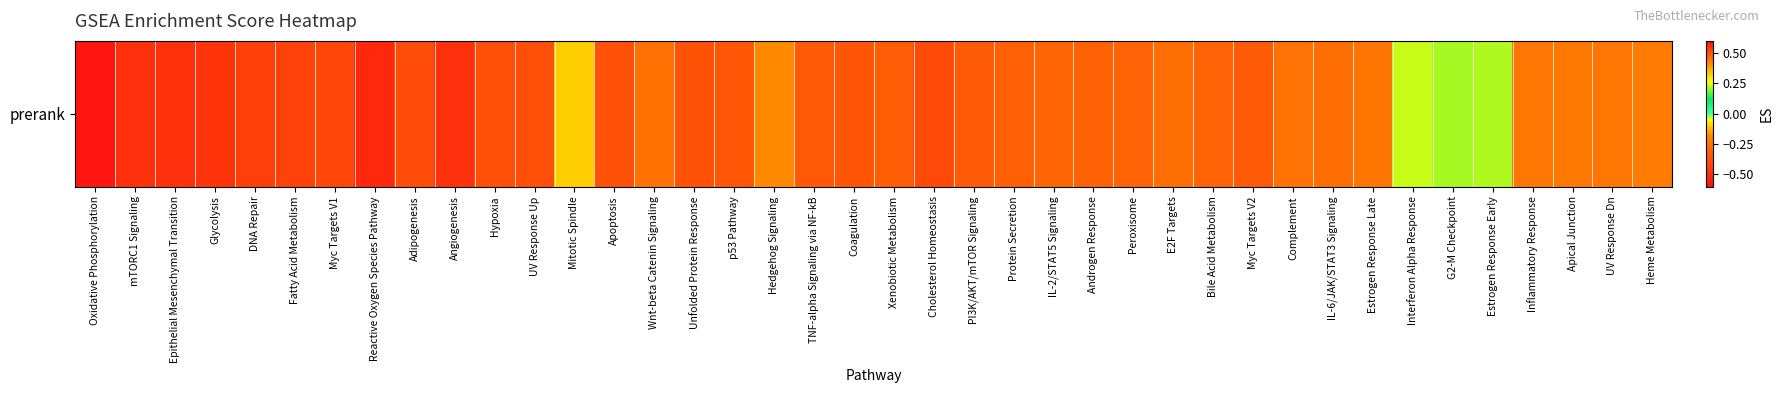

Rank the categories by value from highest to lowest.

Wnt-beta Catenin Signaling, Hedgehog Signaling, Mitotic Spindle, Interferon Alpha Response, Estrogen Response Early, G2-M Checkpoint, Heme Metabolism, Apical Junction, Inflammatory Response, UV Response Dn, Estrogen Response Late, Complement, IL-6/JAK/STAT3 Signaling, E2F Targets, IL-2/STAT5 Signaling, Bile Acid Metabolism, Peroxisome, Androgen Response, Protein Secretion, Xenobiotic Metabolism, Myc Targets V2, PI3K/AKT/mTOR Signaling, TNF-alpha Signaling via NF-kB, p53 Pathway, Coagulation, Unfolded Protein Response, Apoptosis, UV Response Up, Hypoxia, Adipogenesis, Cholesterol Homeostasis, Myc Targets V1, Fatty Acid Metabolism, DNA Repair, Glycolysis, Epithelial Mesenchymal Transition, mTORC1 Signaling, Angiogenesis, Reactive Oxygen Species Pathway, Oxidative Phosphorylation